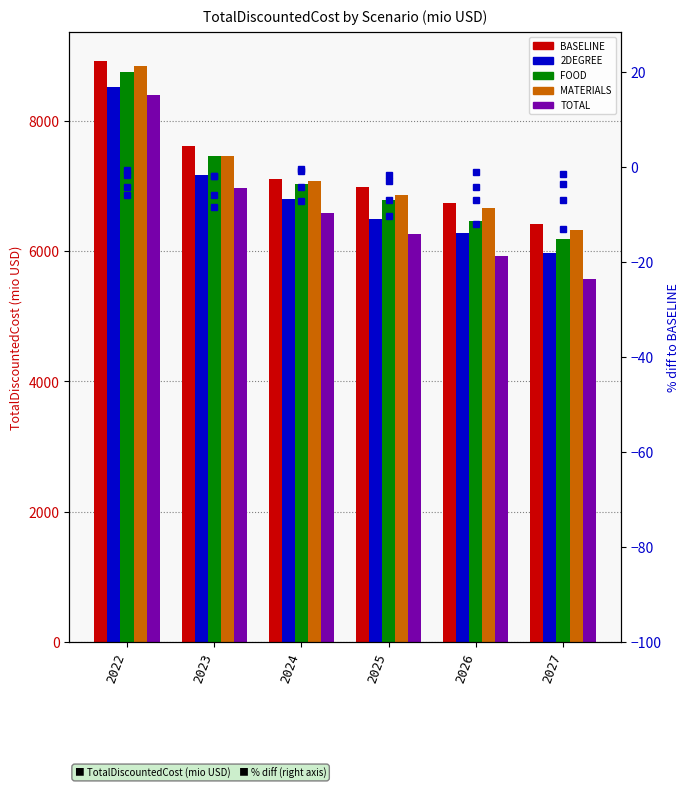

Are the bars horizontal?

No